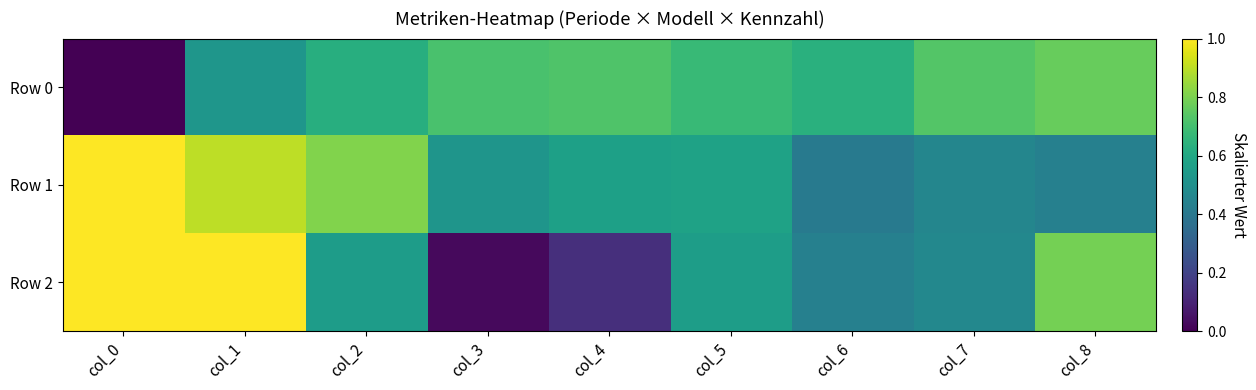

What is the difference between the highest and lowest values at col_2?

0.3